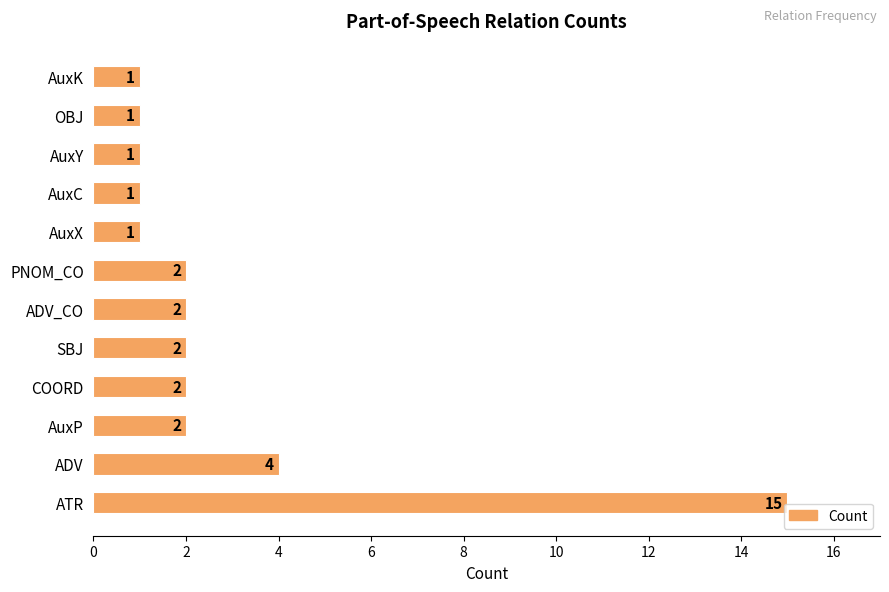

Reading bottom to top, list all the values displayed in this chart.

ATR=15	ADV=4	AuxP=2	COORD=2	SBJ=2	ADV_CO=2	PNOM_CO=2	AuxX=1	AuxC=1	AuxY=1	OBJ=1	AuxK=1